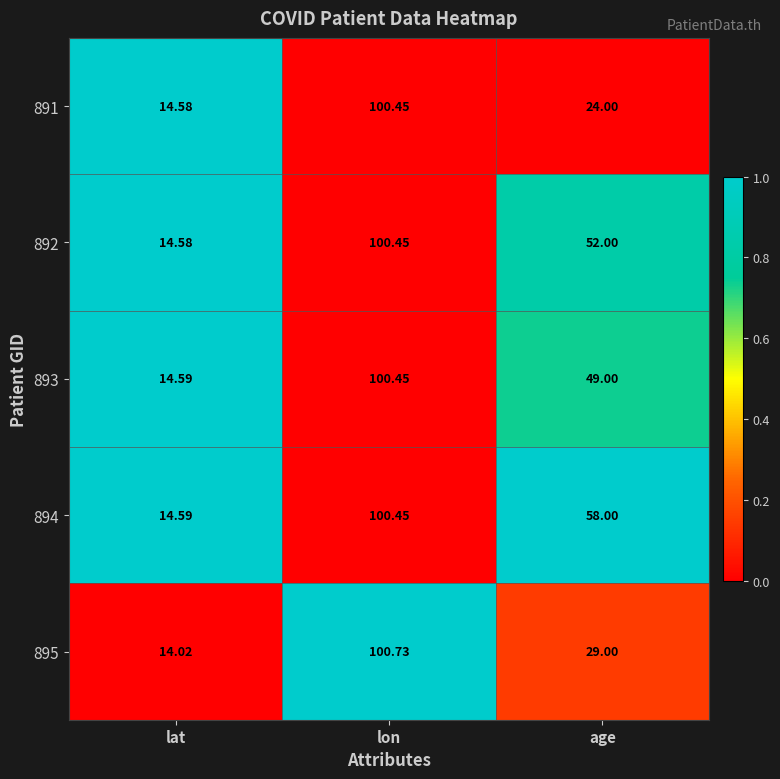

Is the value of 891 at lon greater than the value of 893 at age?

Yes